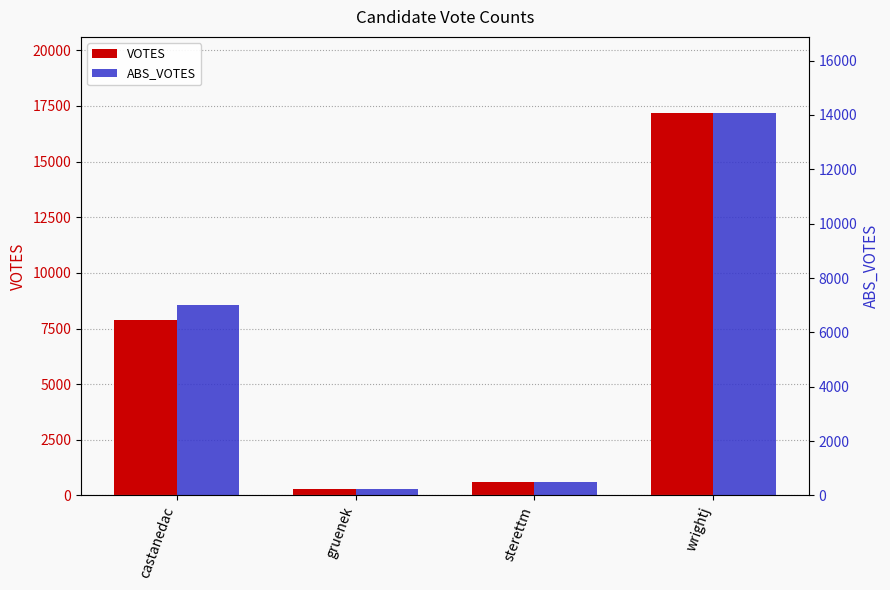

What is the label of the 1st bar from the left?

castanedac